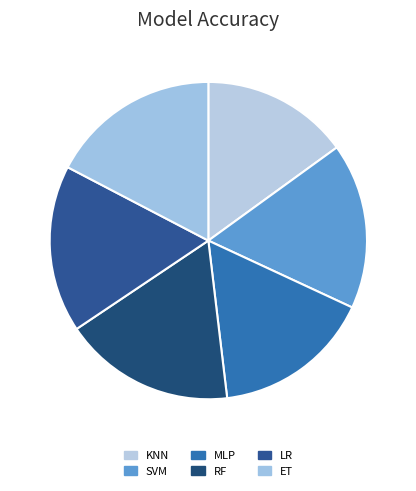

How many segments does this pie chart have?

6